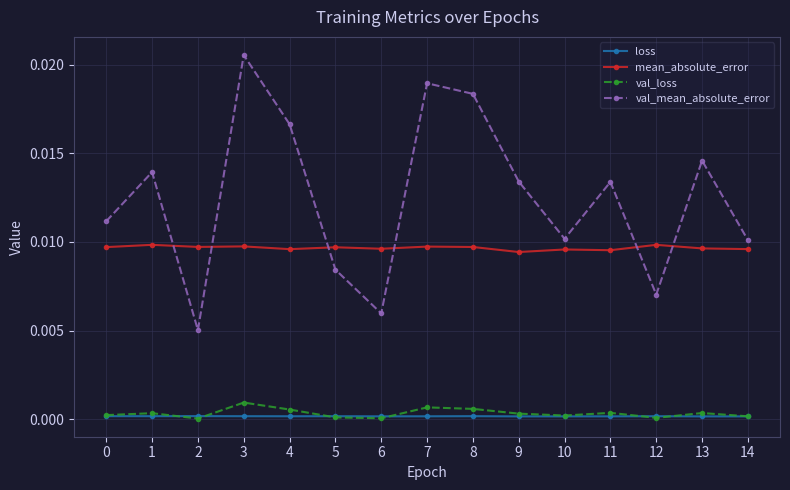

Rank the series at 3 from lowest to highest value.

loss, val_loss, mean_absolute_error, val_mean_absolute_error